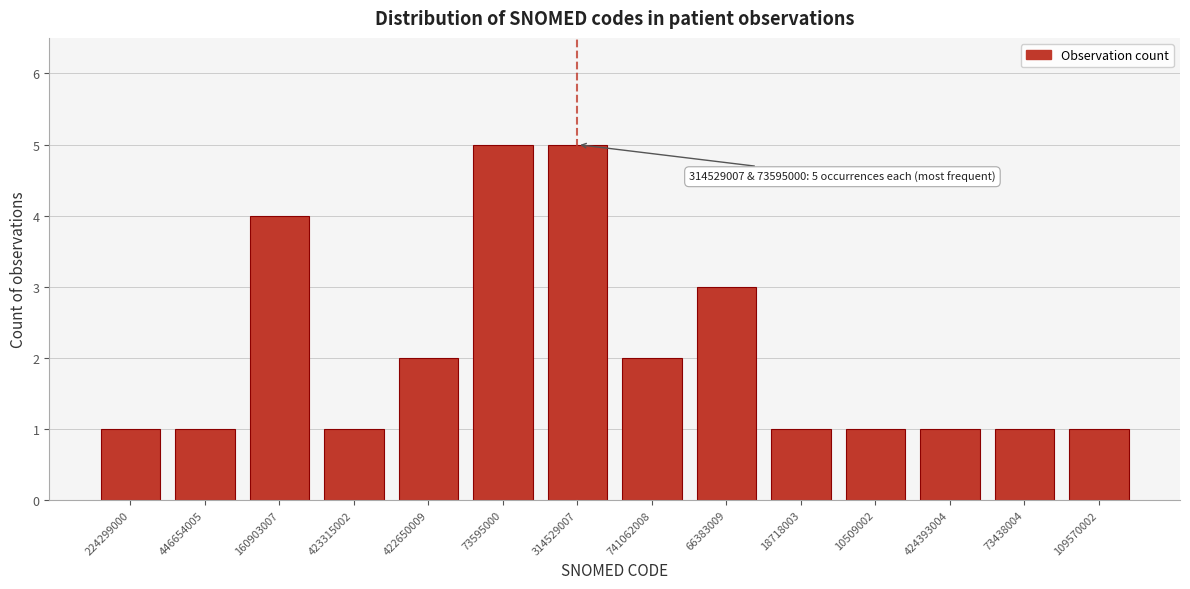

Reading right to left, extract all data points from this chart.

1	1	1	1	1	3	2	5	5	2	1	4	1	1